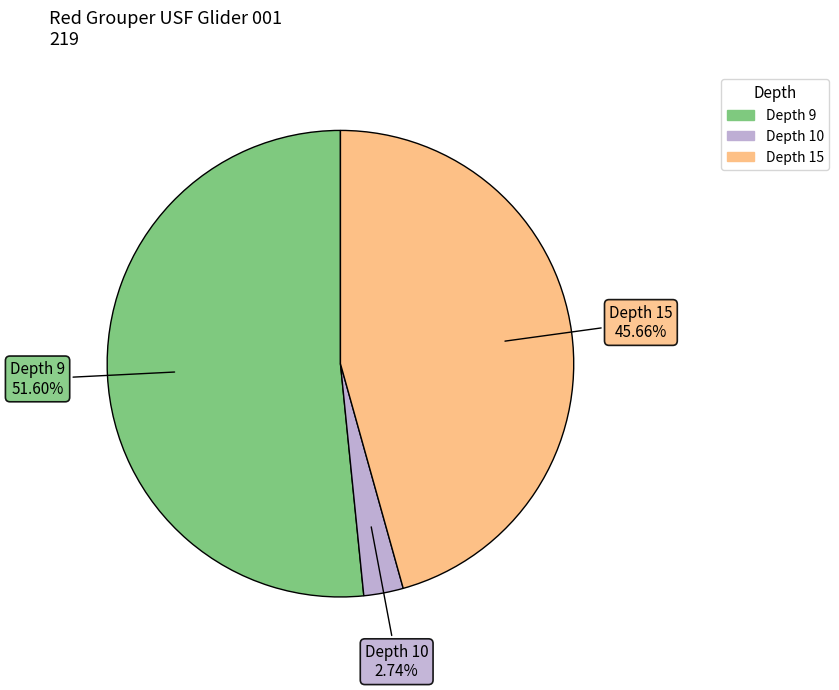

Is there any slice that represents more than half of the pie?

Yes